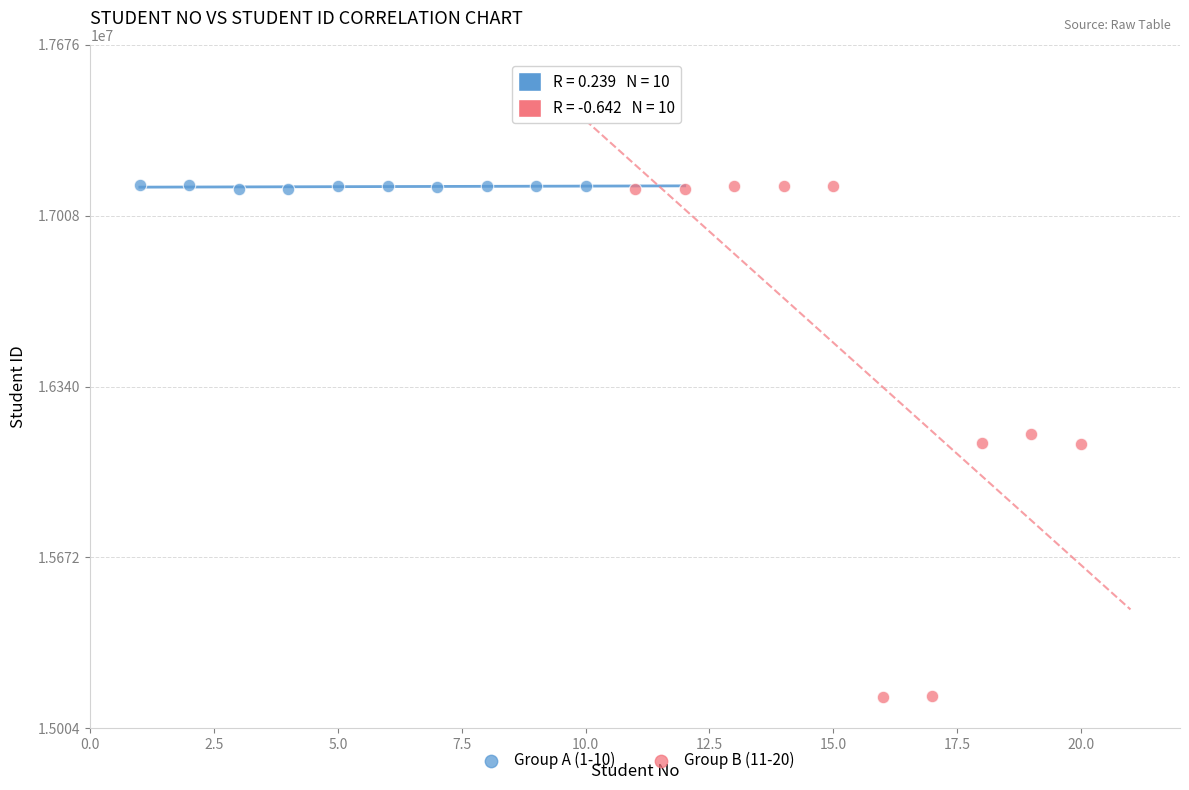

Which series reaches the minimum Y coordinate?

Group B (11-20)